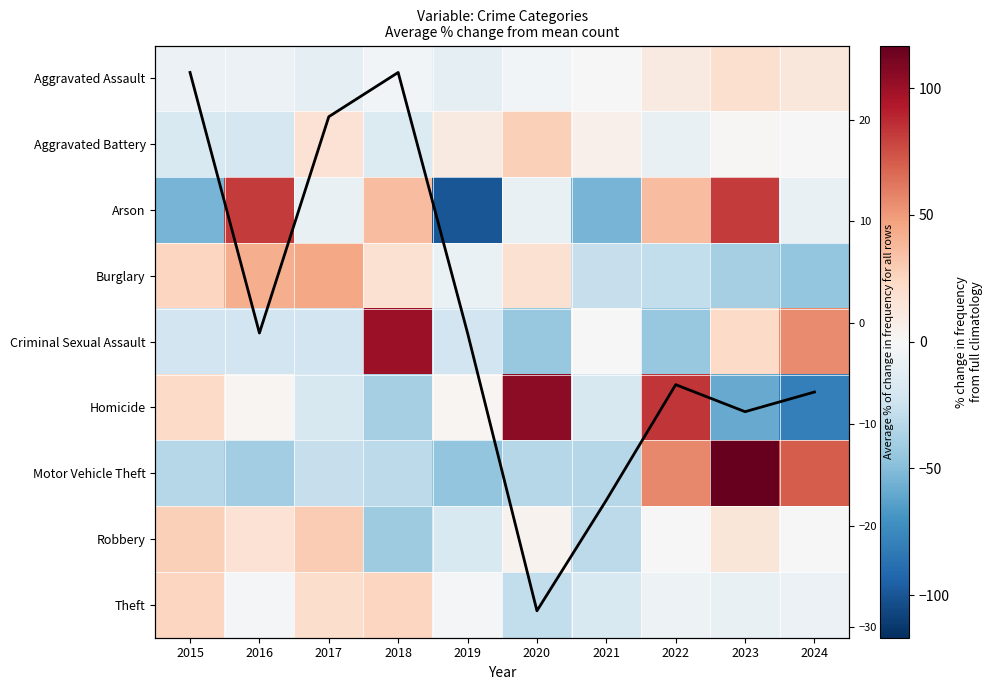

Is it true that Aggravated Battery equals 29.3 at 2017?

False